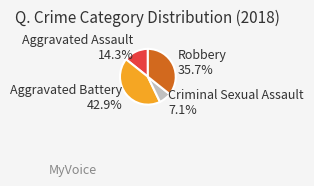

Between Aggravated Assault and Aggravated Battery, which is larger?

Aggravated Battery